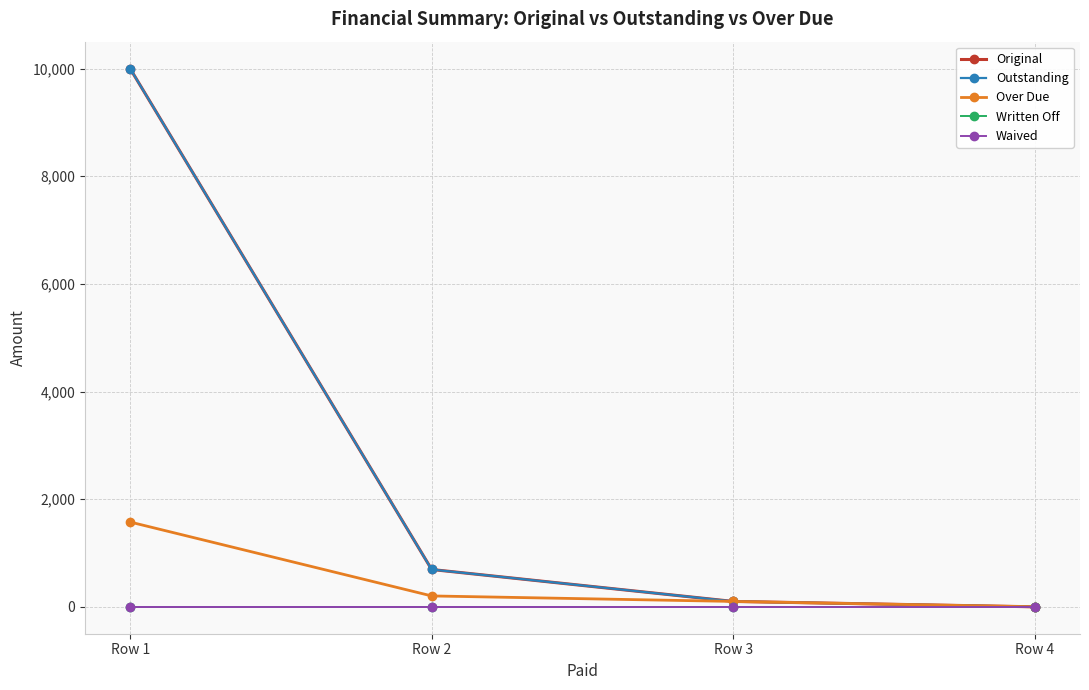

What is the sum of all Over Due values?

1877.0